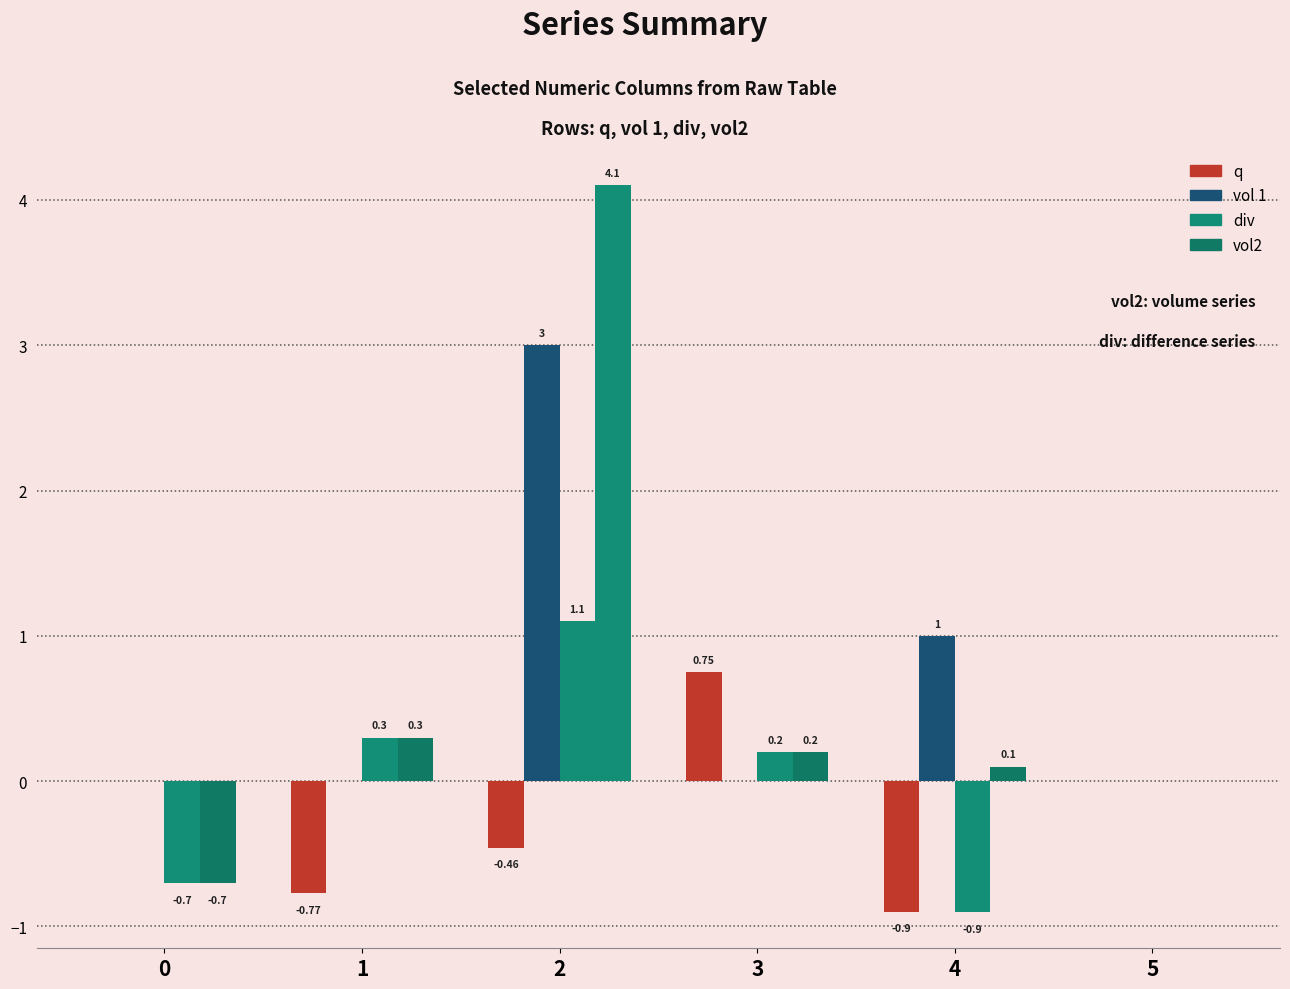

At how many categories does at least one series exceed 0?

4